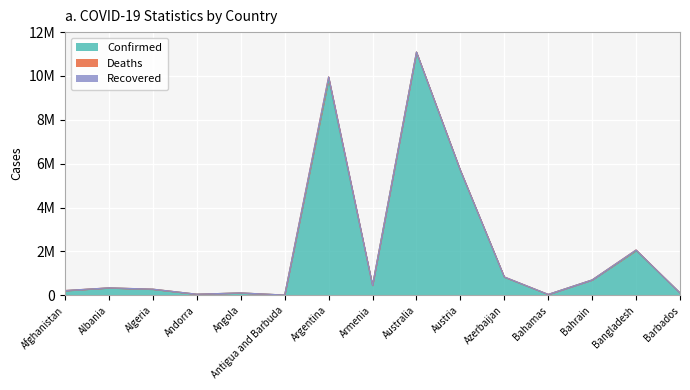

Reading right to left, what are all the values shown in this chart?

Confirmed: Barbados=104944	Bangladesh=2037031	Bahrain=698313	Bahamas=37491	Azerbaijan=825980	Austria=5682776	Australia=11078796	Armenia=445881	Argentina=9829236	Antigua and Barbuda=9106	Angola=104973	Andorra=47686	Algeria=271198	Albania=333749	Afghanistan=207438
Deaths: Barbados=568	Bangladesh=29439	Bahrain=1539	Bahamas=833	Azerbaijan=10006	Austria=21370	Australia=16940	Armenia=8712	Argentina=130080	Antigua and Barbuda=146	Angola=1928	Andorra=165	Algeria=6881	Albania=3595	Afghanistan=7846
Recovered: Barbados=0	Bangladesh=0	Bahrain=0	Bahamas=0	Azerbaijan=0	Austria=0	Australia=0	Armenia=0	Argentina=0	Antigua and Barbuda=0	Angola=0	Andorra=0	Algeria=0	Albania=0	Afghanistan=0